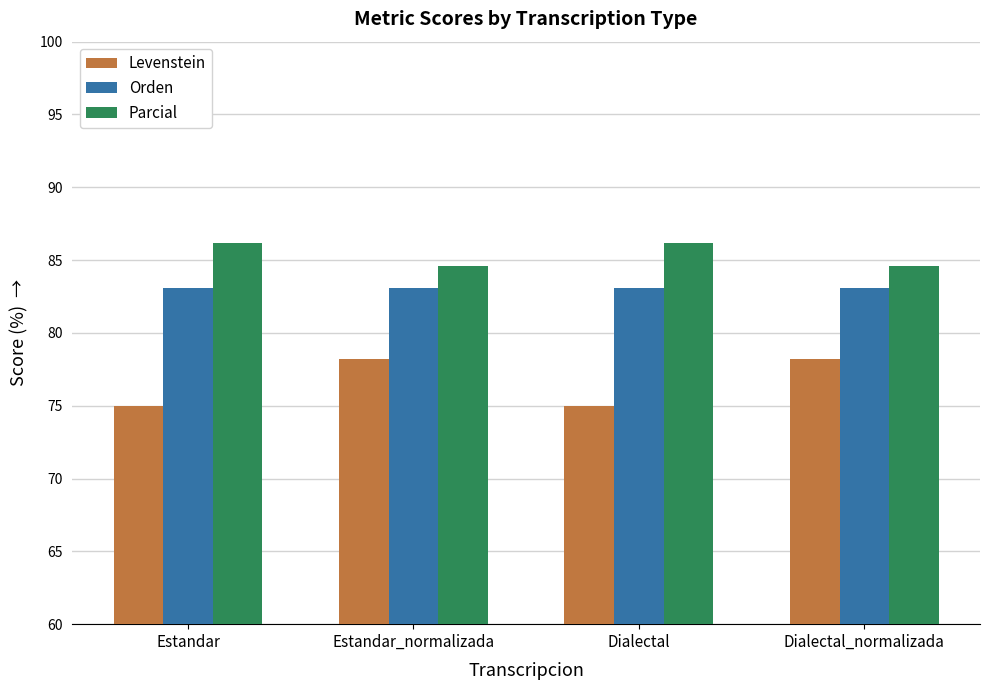

Rank the series by their average value, from lowest to highest.

Levenstein, Orden, Parcial